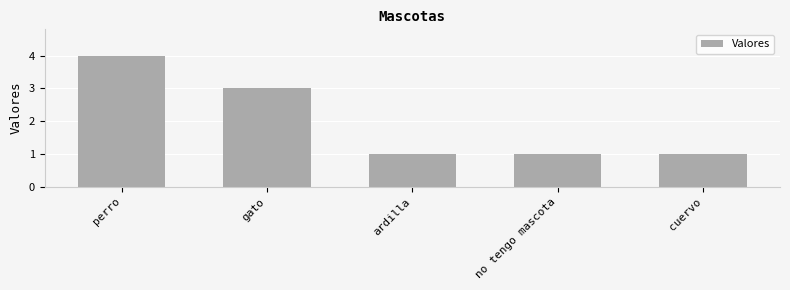

Is it true that the value at perro is 4?

True